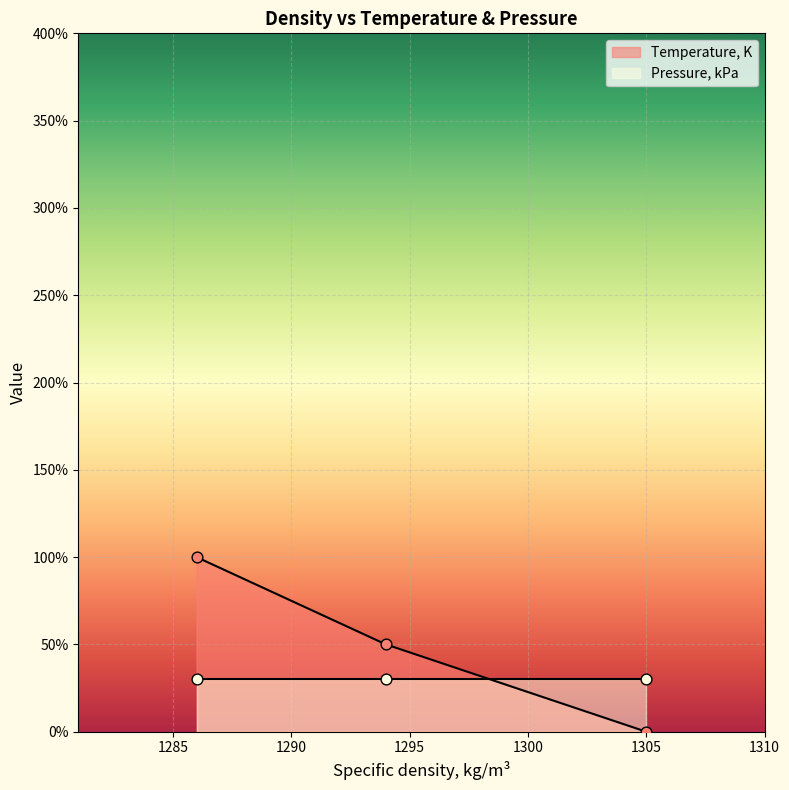

What is the highest value of the Temperature, K series?

100